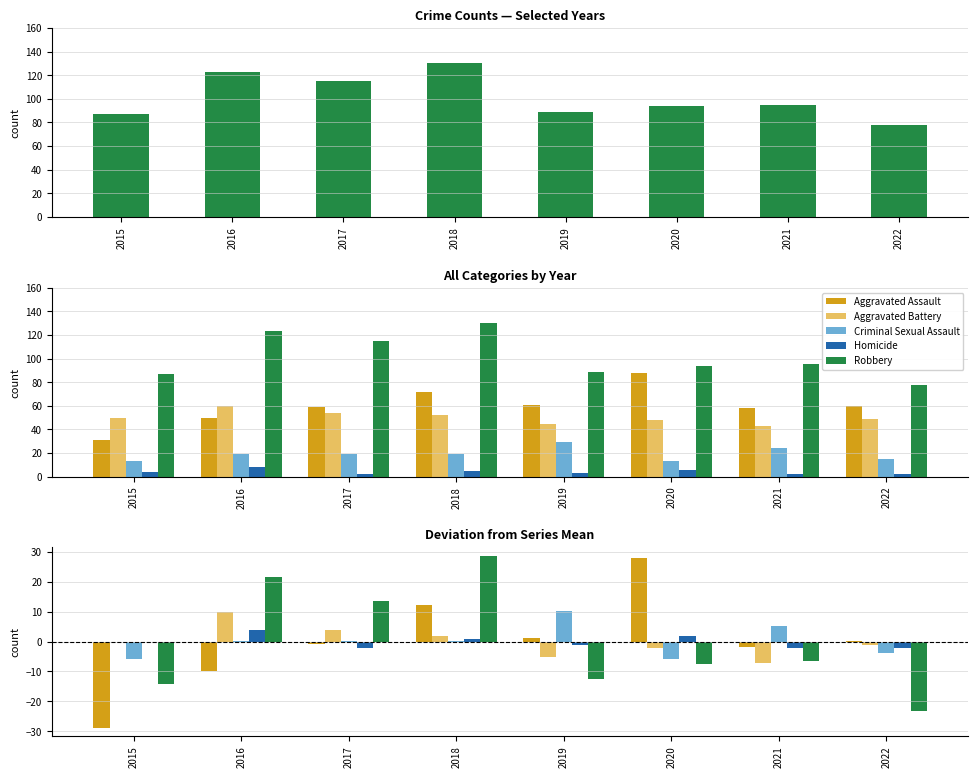

What are all the series names shown in the legend?

Robbery, Aggravated Assault, Aggravated Battery, Criminal Sexual Assault, Homicide